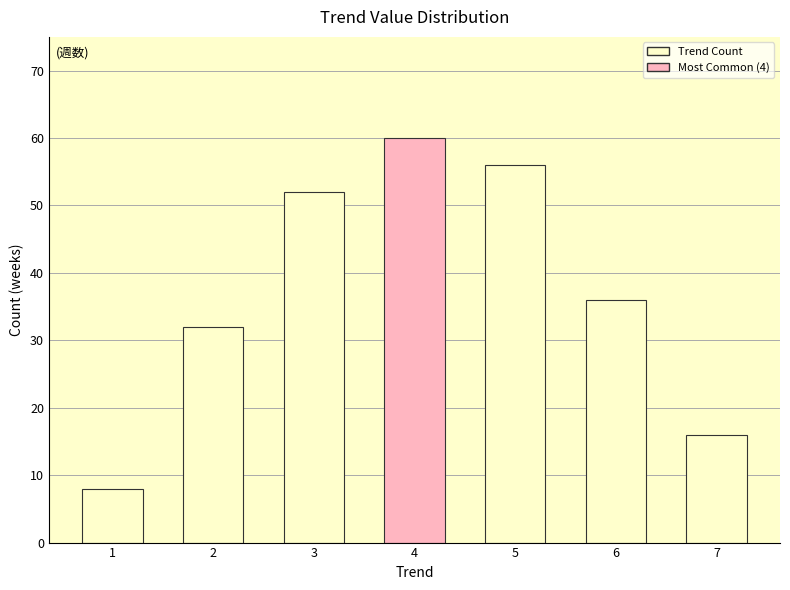

Which category has the highest value across all series?

4